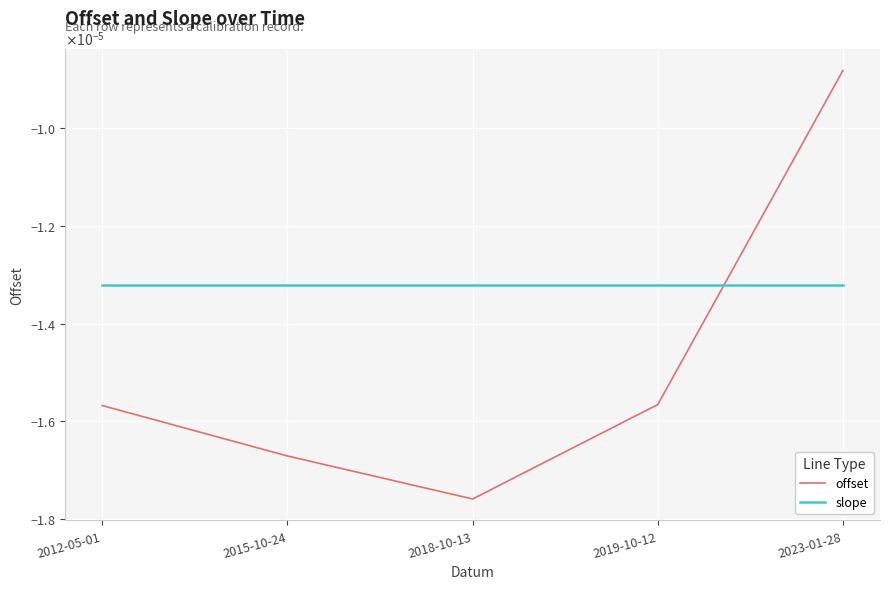

Does the chart display data point markers on the line(s)?

No